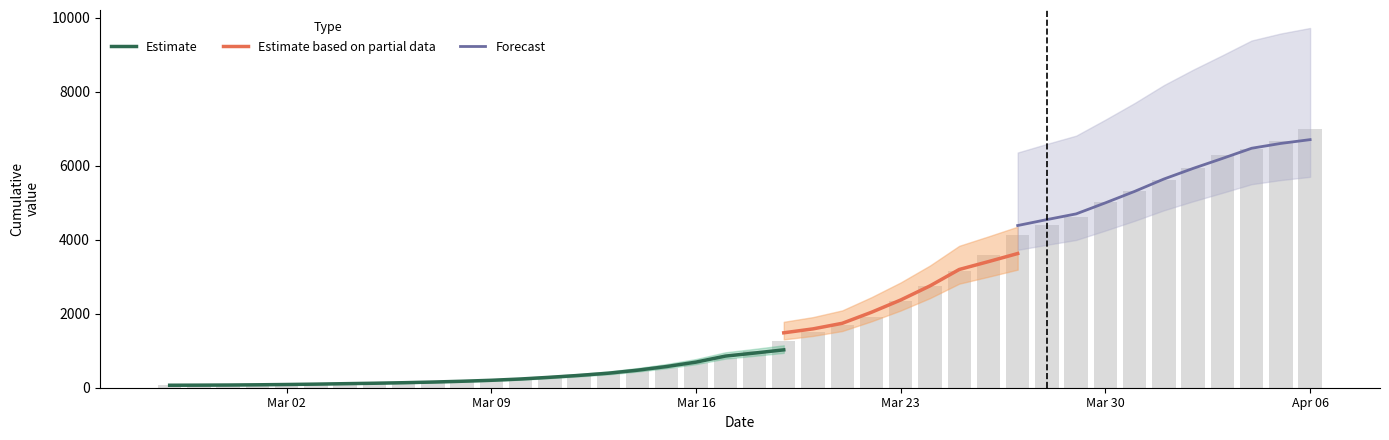

Which label corresponds to the smallest value in the chart?

2020-02-27